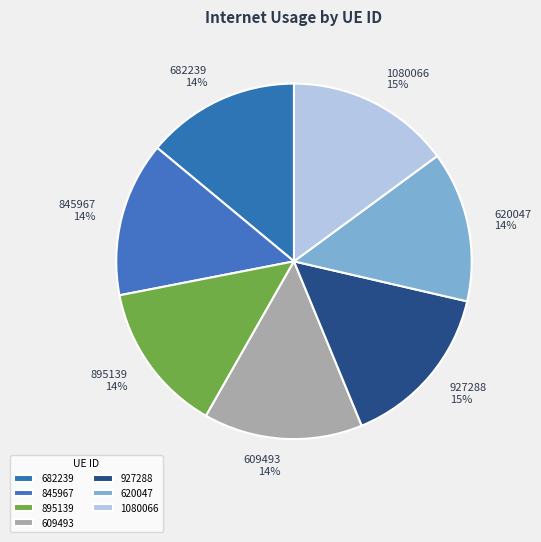

The 895139 slice represents 27% of the pie. True or false?

False